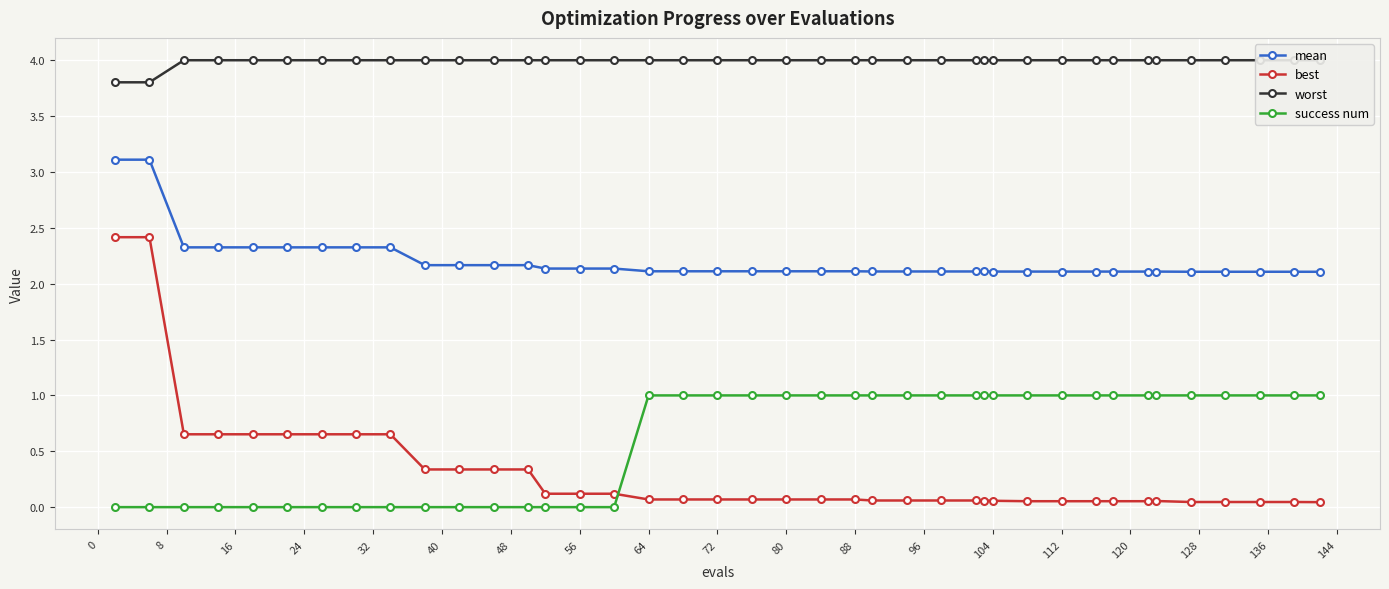

What are all the series names shown in the legend?

mean, best, worst, success num